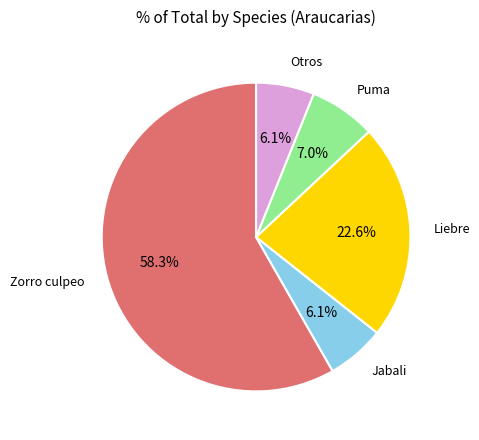

Does any single category account for the majority?

Yes